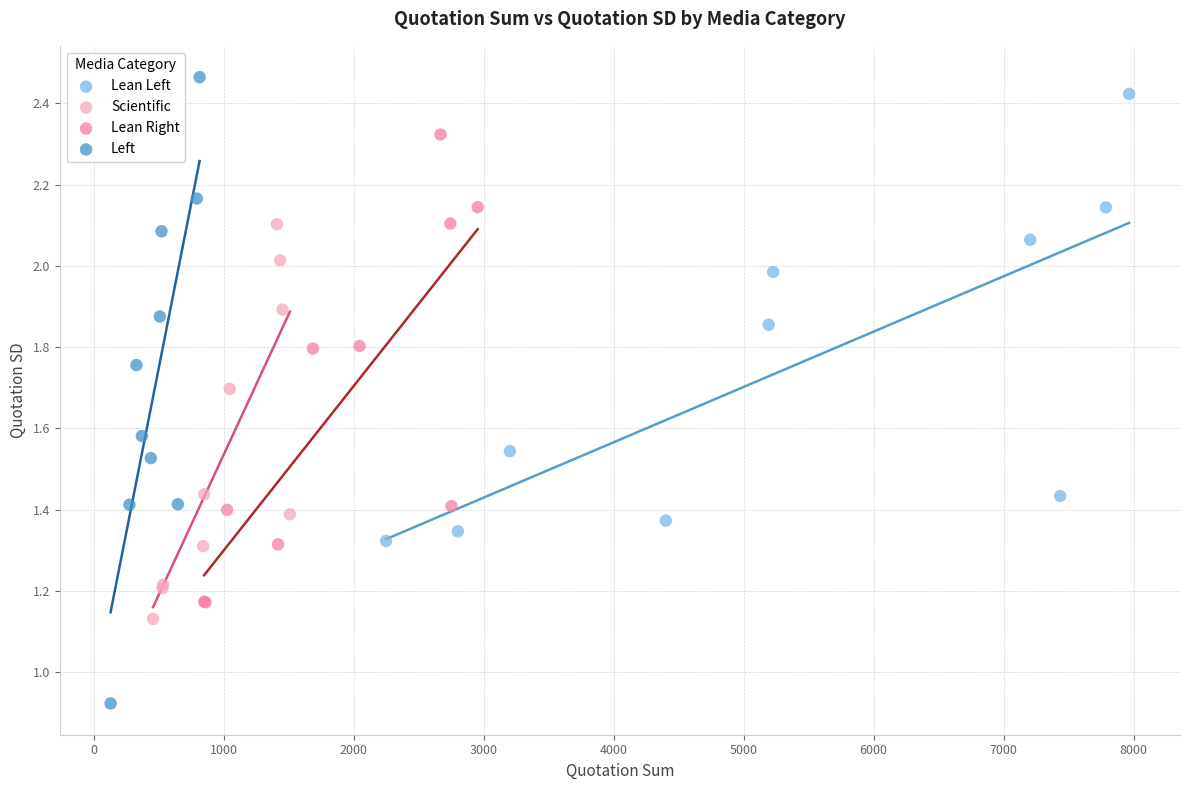

What are all the series names shown in the legend?

Lean Left, Scientific, Lean Right, Left